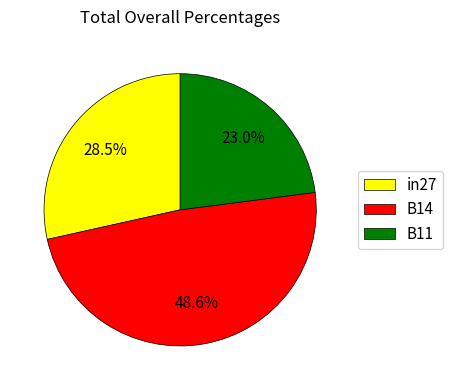

Does in27 account for over 50% of the chart?

No